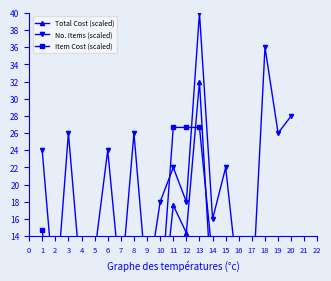

Which series changed the most between 8 and 15?

Item Cost (scaled)